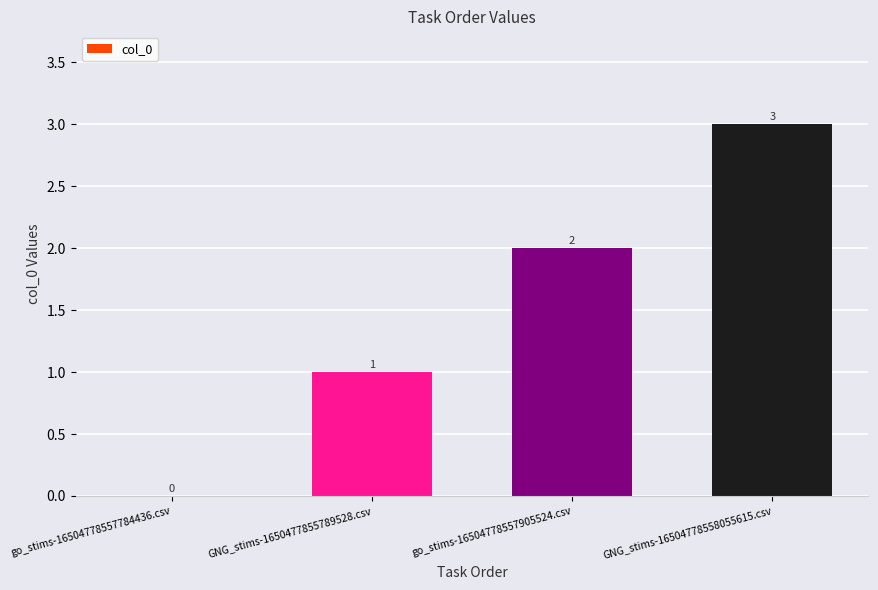

True or false: the data shows 4 at go_stims-16504778557905524.csv.

False